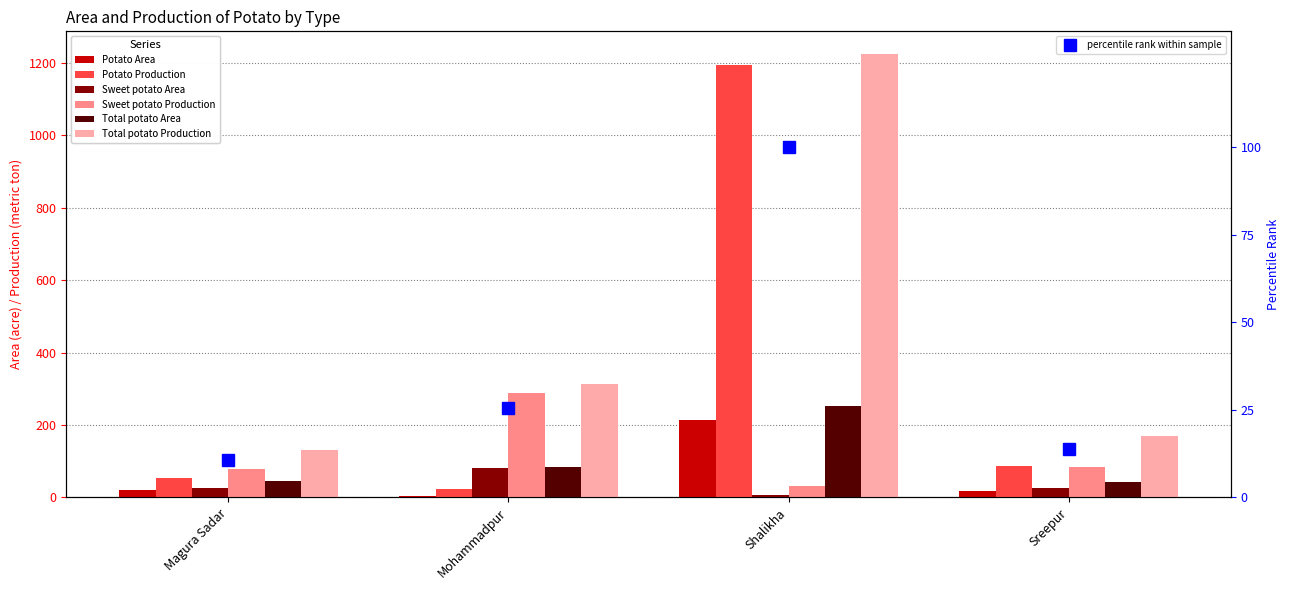

Reading right to left, what are all the values shown in this chart?

Potato Area: Sreepur=18	Shalikha=215	Mohammadpur=4	Magura Sadar=20
Potato Production: Sreepur=86	Shalikha=1195	Mohammadpur=24	Magura Sadar=54
Sweet potato Area: Sreepur=26	Shalikha=8	Mohammadpur=81	Magura Sadar=26
Sweet potato Production: Sreepur=83	Shalikha=31	Mohammadpur=289	Magura Sadar=78
Total potato Area: Sreepur=44	Shalikha=253	Mohammadpur=85	Magura Sadar=46
Total potato Production: Sreepur=169	Shalikha=1226	Mohammadpur=313	Magura Sadar=132